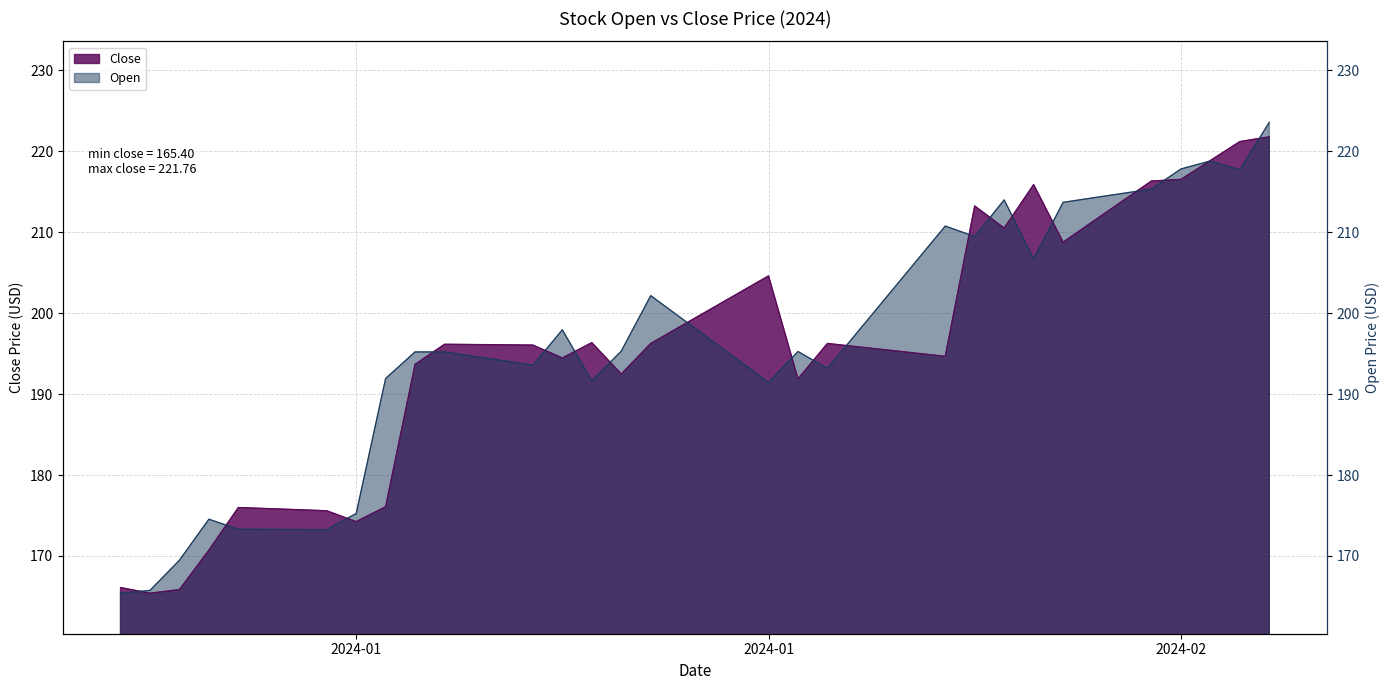

What is the sum of the Close values at 2024-01-20 and 2024-01-12?

394.5